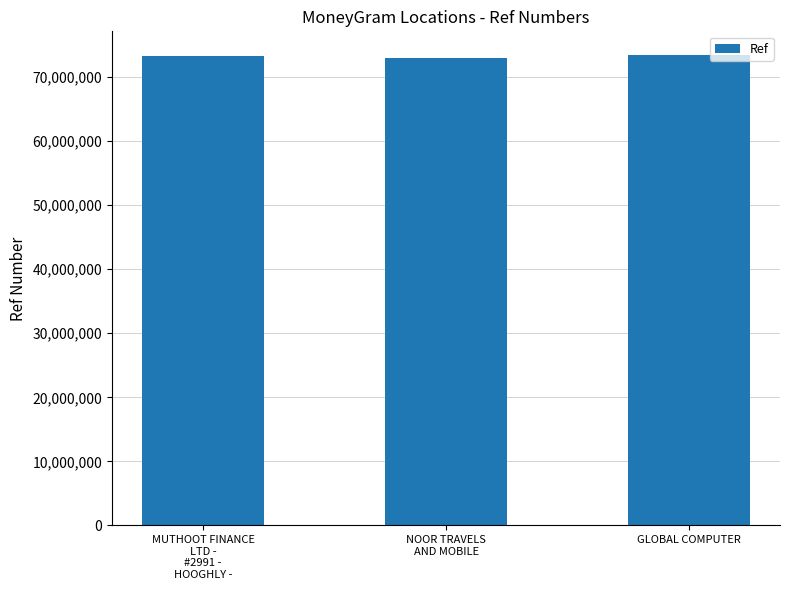

The value at NOOR TRAVELS
AND MOBILE is 72953745. True or false?

True